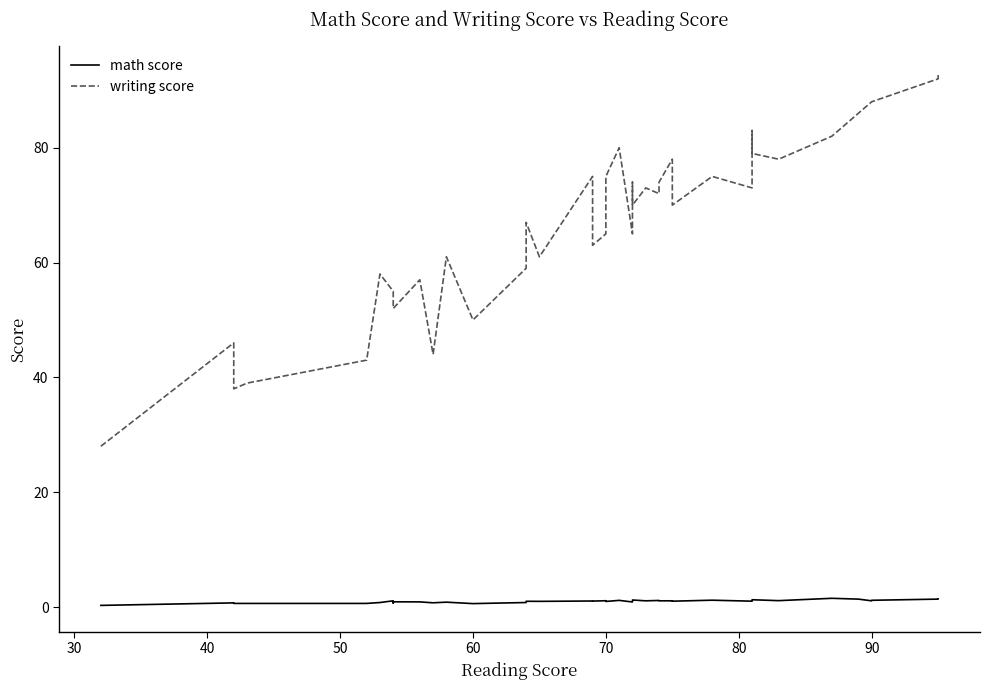

True or false: math score and writing score intersect in this chart.

False